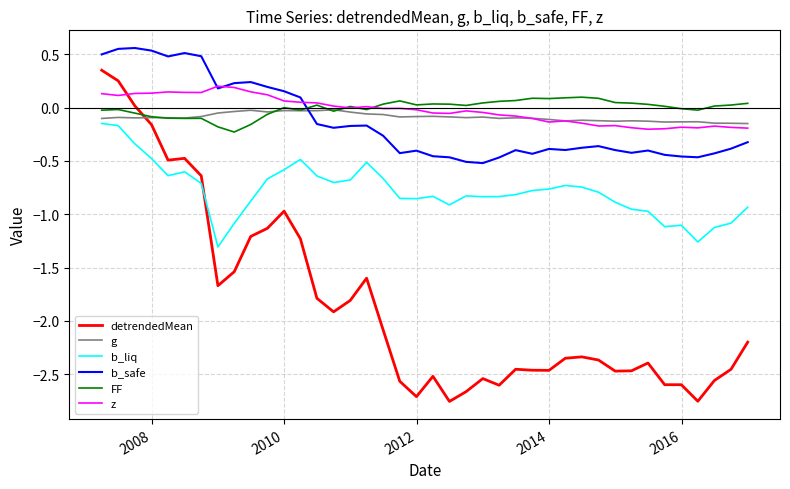

Which series has the widest spread of values?

detrendedMean